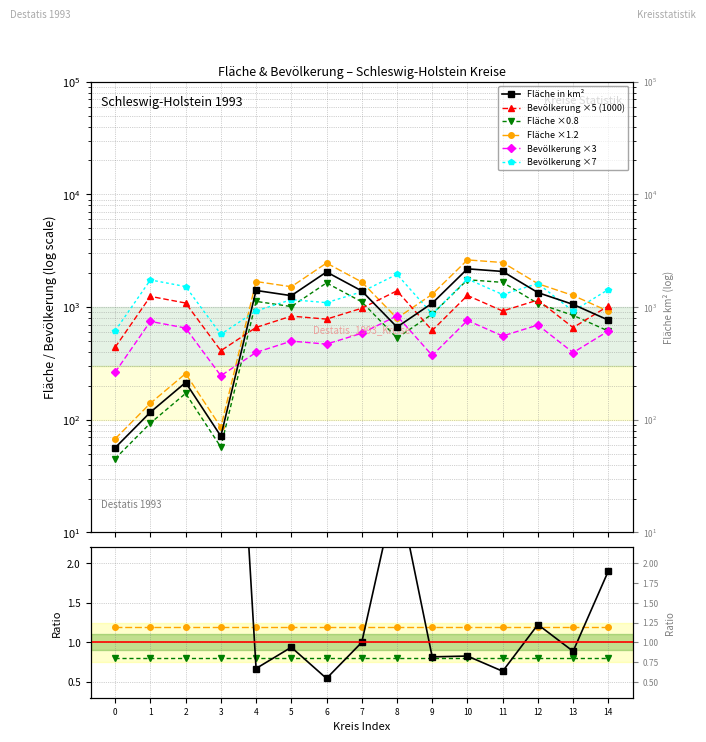

What is the greatest value displayed?

2185.7